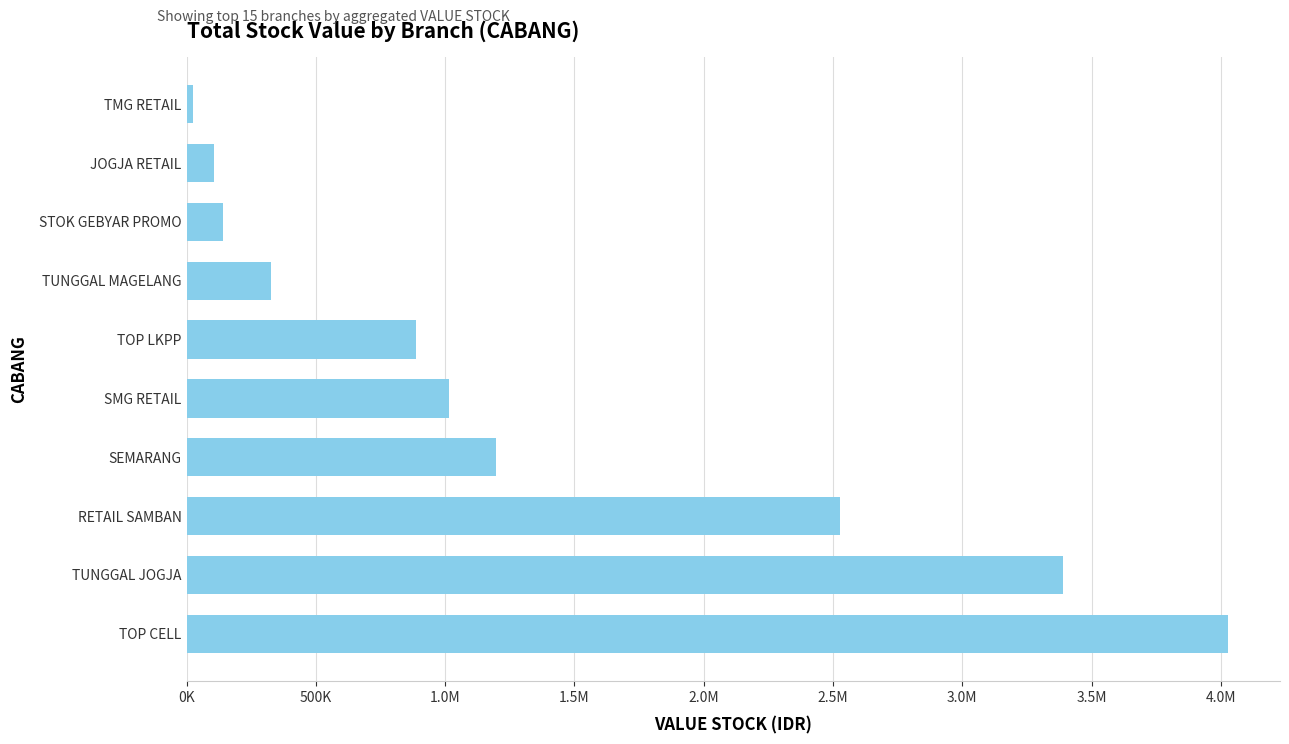

Count the number of categories in the chart.

10